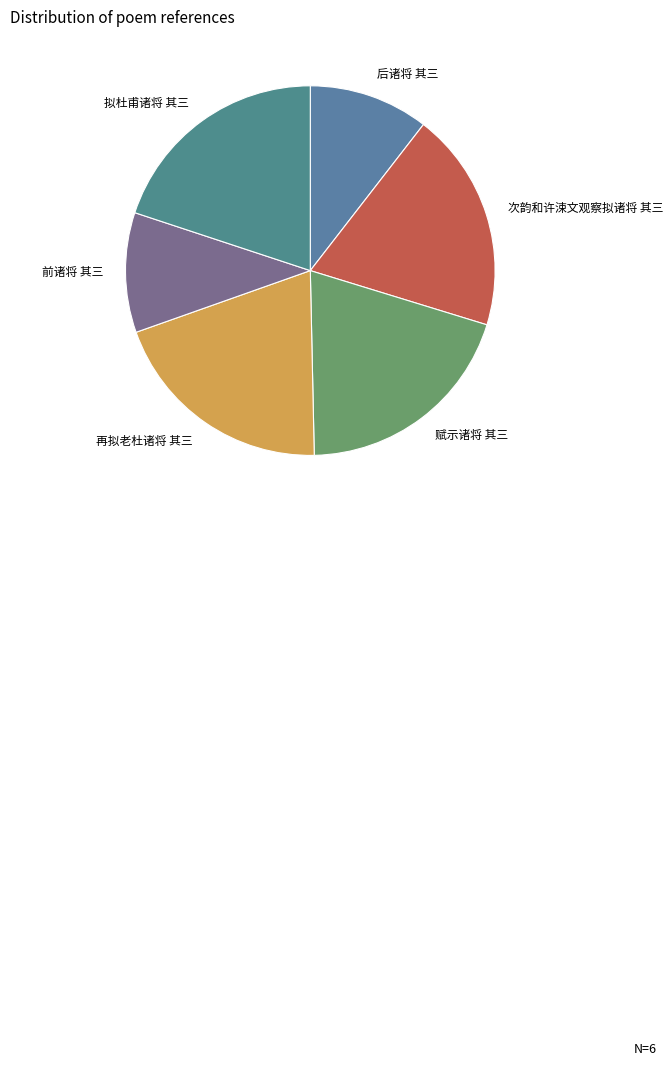

Between 前诸将 其三 and 拟杜甫诸将 其三, which is larger?

拟杜甫诸将 其三